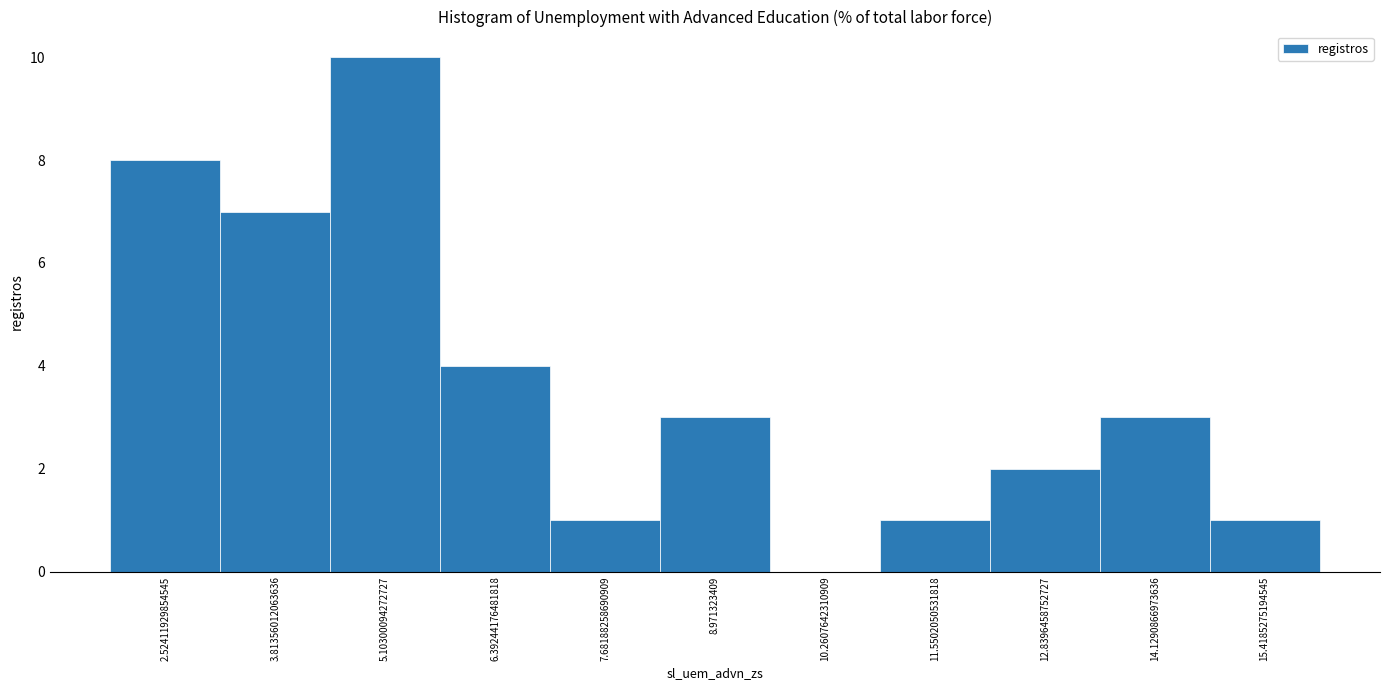

Reading left to right, list every bar in this chart as the range it spans on the x-axis followed by its height. Neither the bar edges nor the heights are printed on the chart, so give them approximately, as read against the axes.

1.8 to 3.2: 8
3.2 to 4.4: 7
4.4 to 5.8: 10
5.8 to 7.0: 4
7.0 to 8.4: 1
8.4 to 9.6: 3
9.6 to 11.0: 0
11.0 to 12.2: 1
12.2 to 13.4: 2
13.4 to 14.8: 3
14.8 to 16.0: 1